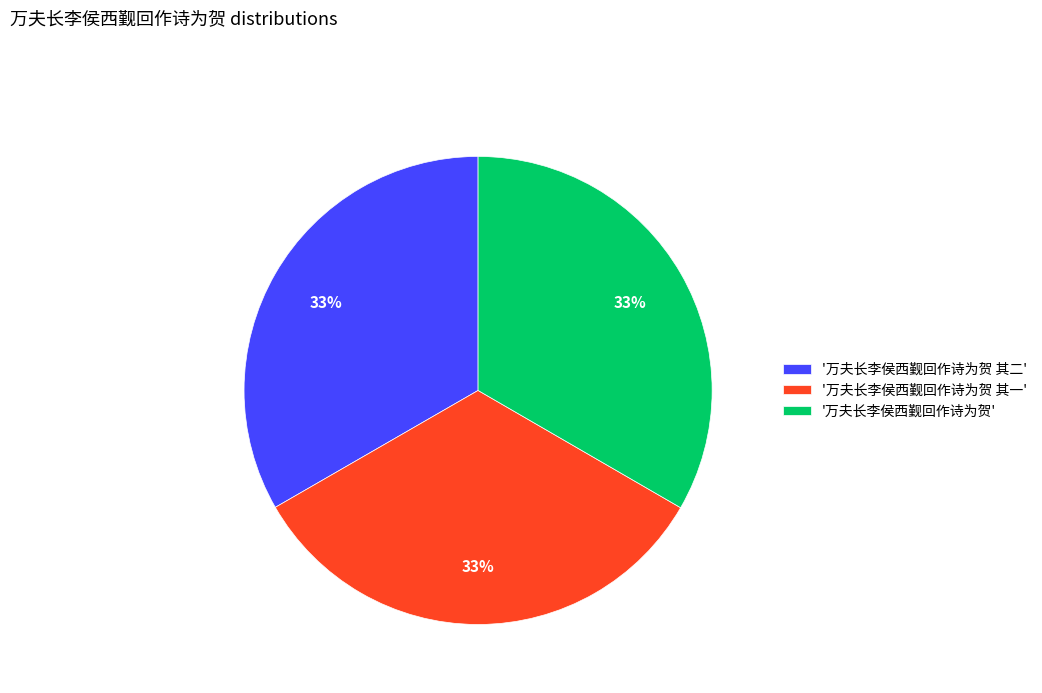

Combined, do '万夫长李侯西觐回作诗为贺 其二' and '万夫长李侯西觐回作诗为贺' account for over 50%?

Yes